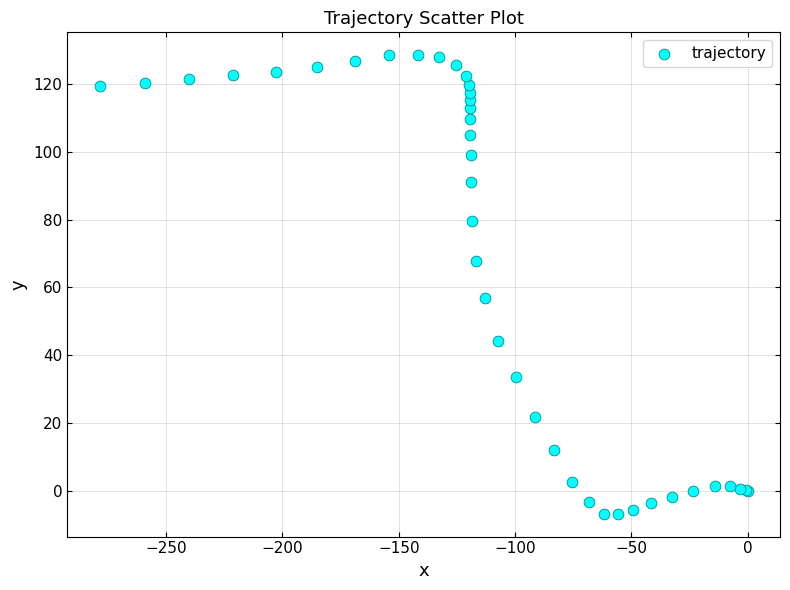

What Y value in the scatter plot is closest to 60?

56.8